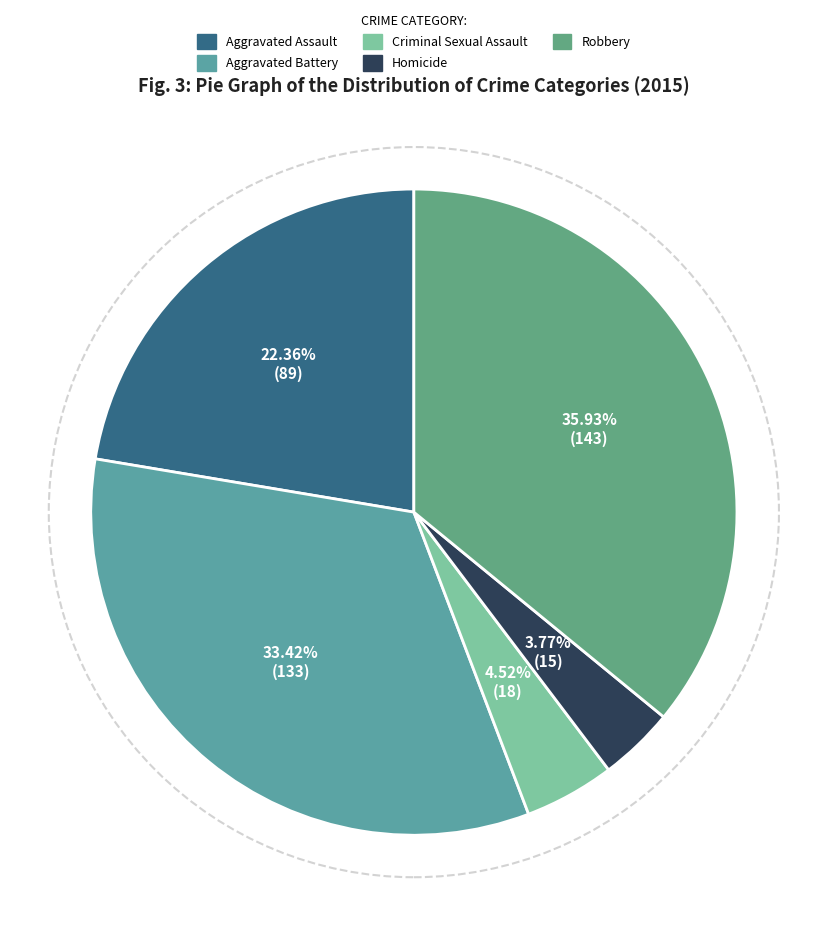

Count the number of slices in the pie.

5